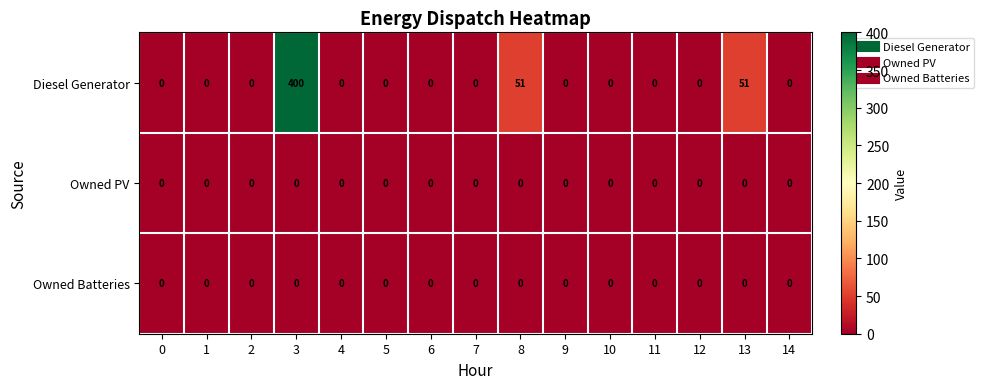

What is the total value across all series at 3?

400